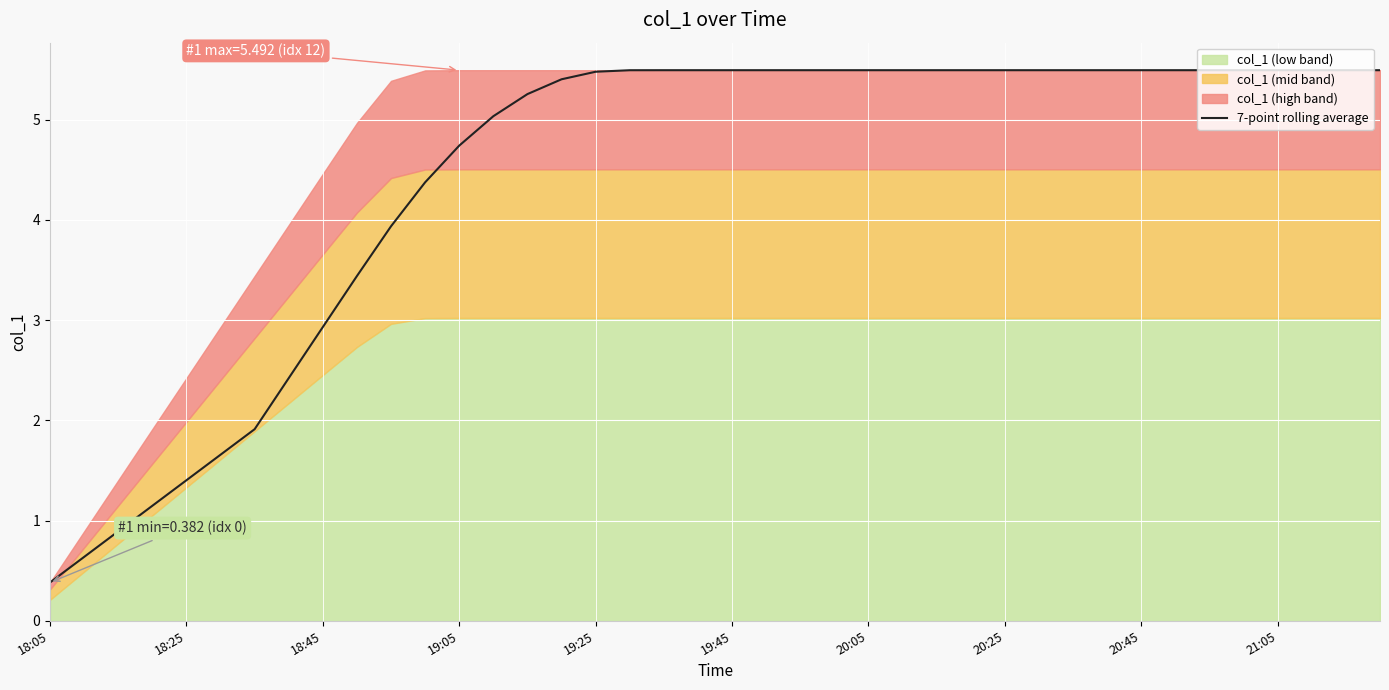

Which category has the lowest value in the 7-point rolling average series?

18:05